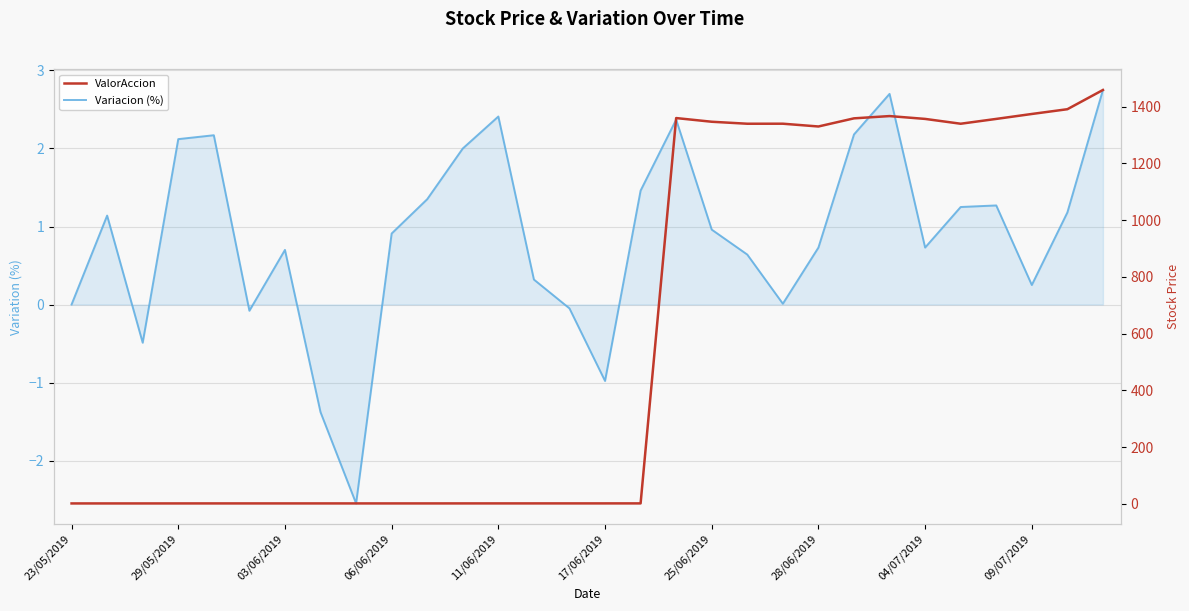

The ValorAccion series shows 1347.0 at 25/06/2019. True or false?

True